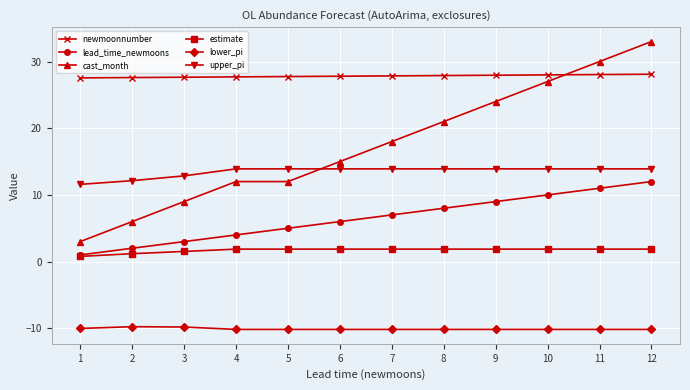

What is the maximum value shown in the chart?

33.0